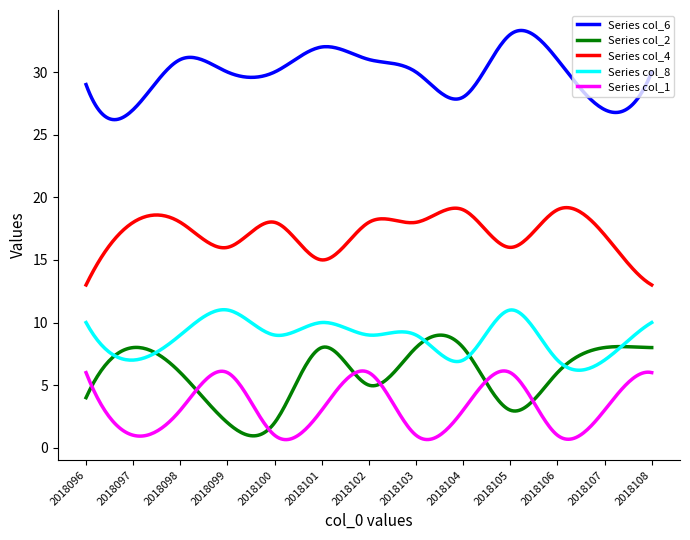

Which series has the largest total across all categories?

Series col_6